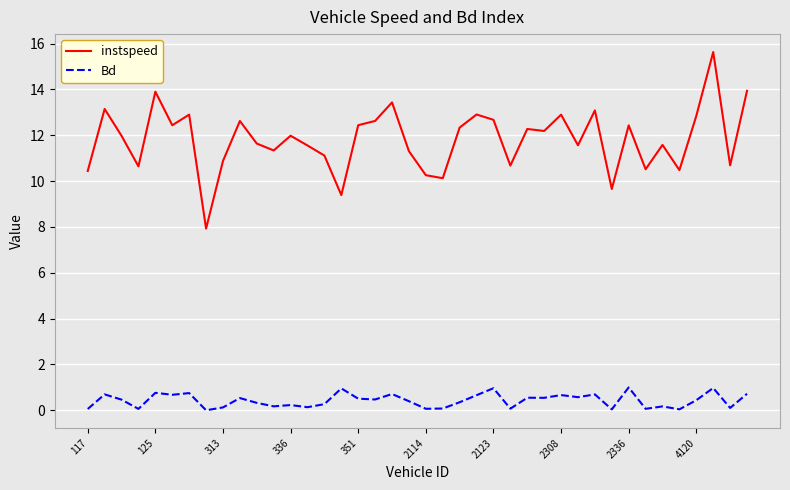

What is the lowest value of the instspeed series?

7.9